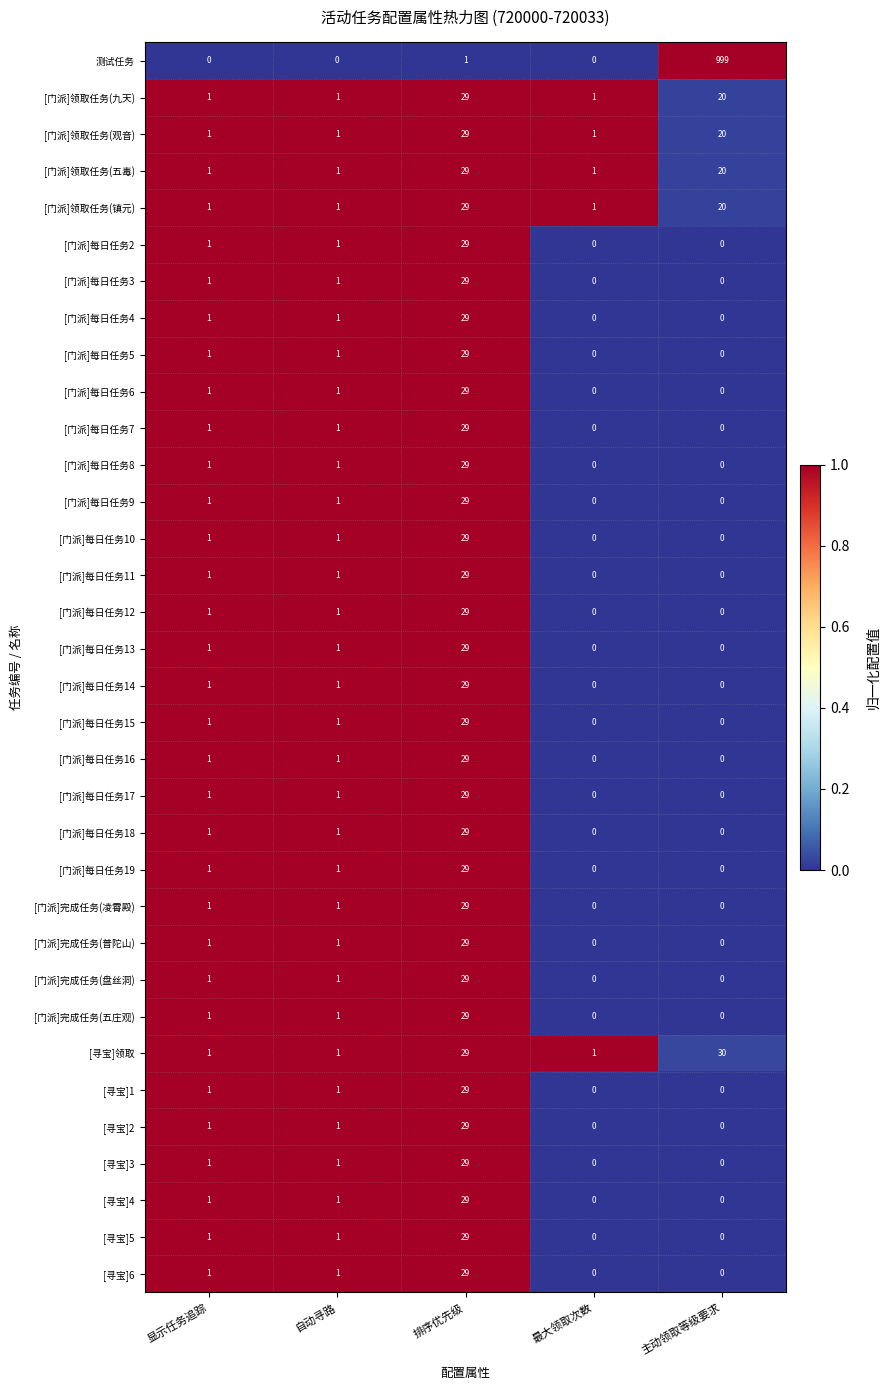

True or false: [门派]每日任务14 has a value of 29 at 排序优先级.

True